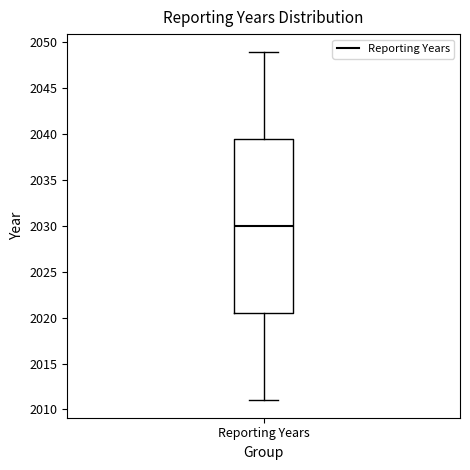

Read this box plot against the y-axis: the position of the median line, the range covered by the box, and the ends of both whiskers. The values are not printed on the chart, so give them approximately, as read against the axis.

median 2030.0, box 2020.5 to 2039.5, whiskers 2011.0 to 2049.0